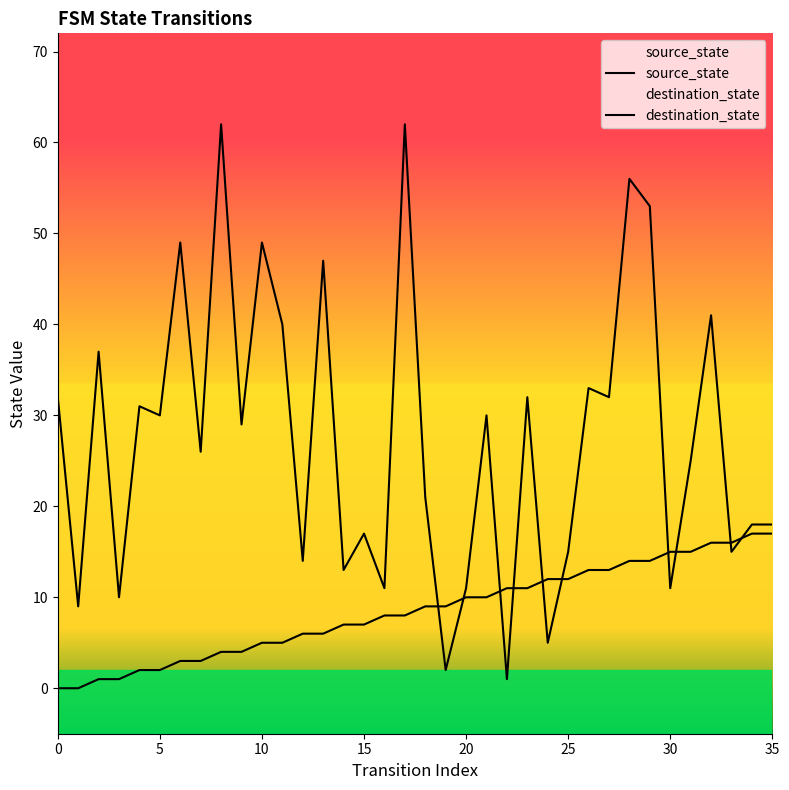

At how many categories does at least one series exceed 3?

36